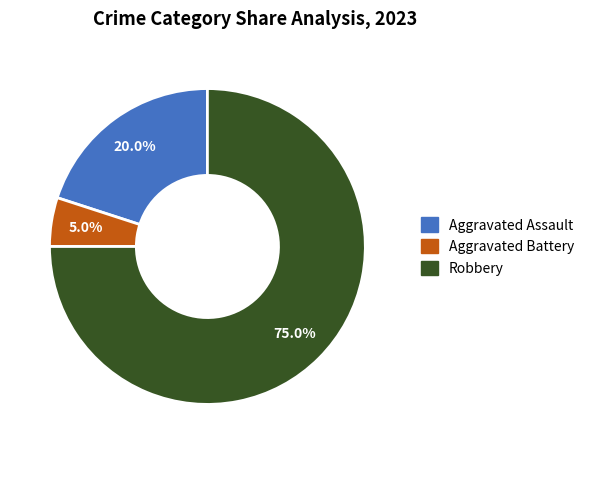

To the nearest percent, what is the average slice percentage?

33%